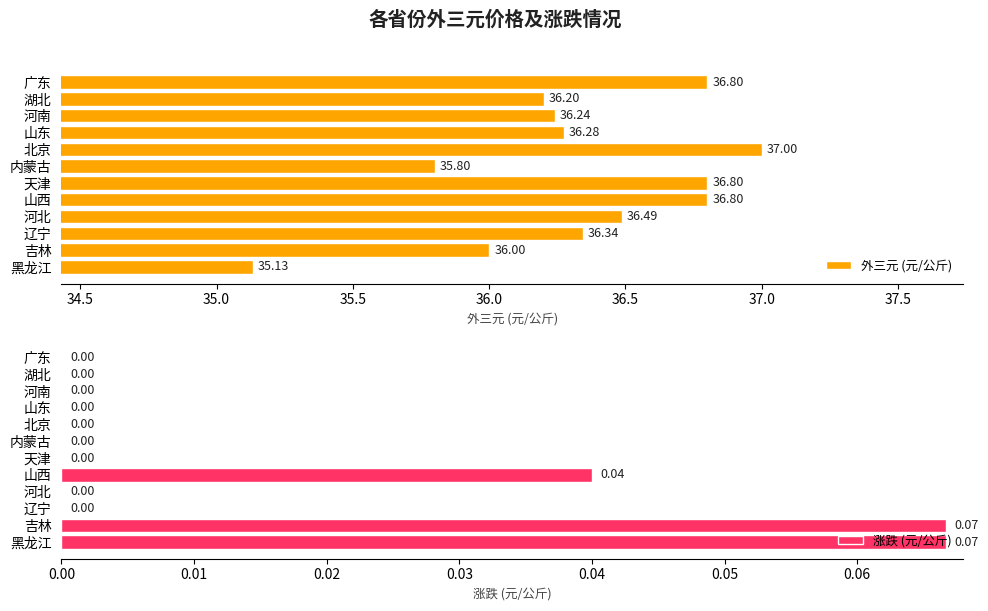

Reading left to right, extract all data points from this chart.

外三元 (元/公斤): 35.1	36.0	36.3	36.5	36.8	36.8	35.8	37.0	36.3	36.2	36.2	36.8
涨跌 (元/公斤): 0.1	0.1	0.0	0.0	0.0	0.0	0.0	0.0	0.0	0.0	0.0	0.0